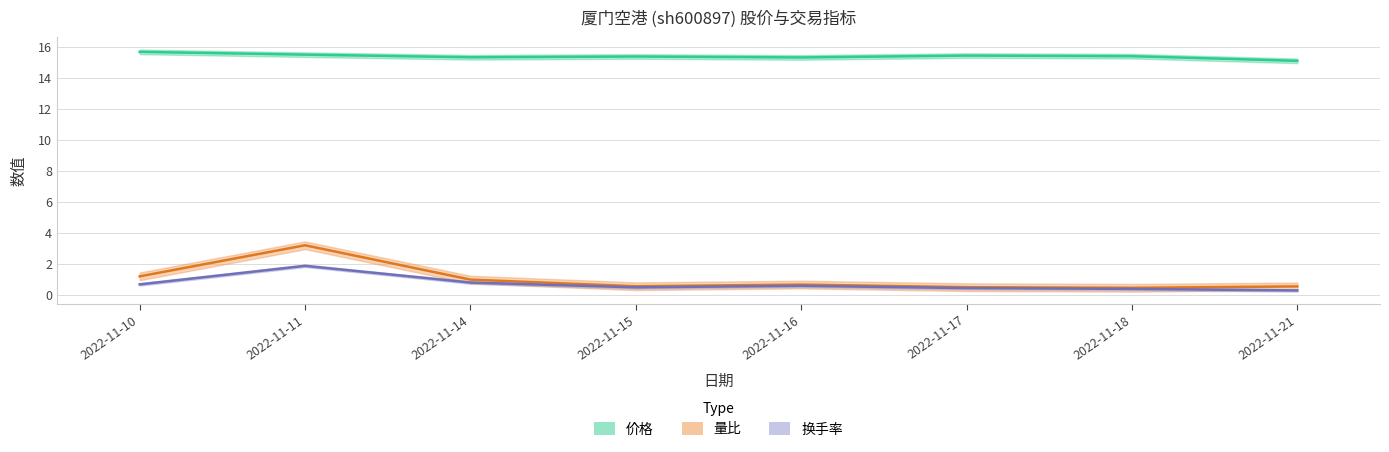

Is the value of 价格 at 2022-11-21 greater than the value of 换手率 at 2022-11-10?

Yes